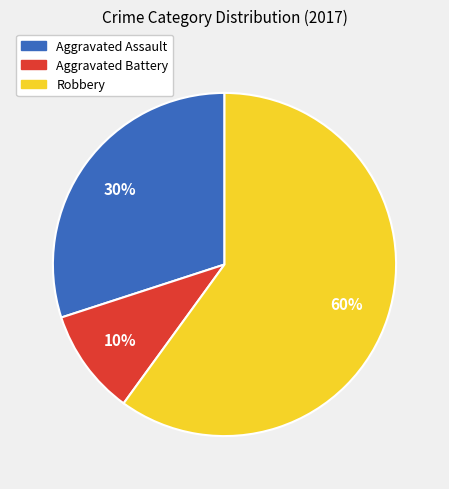

Which category has the smallest portion of the pie?

Aggravated Battery